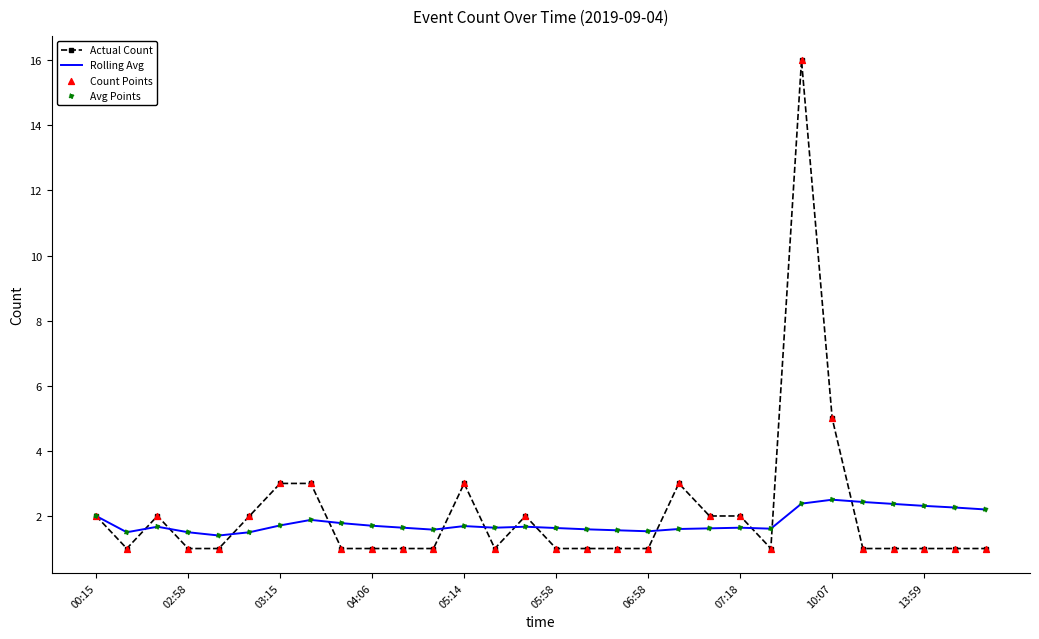

What is the maximum value shown in the chart?

16.0